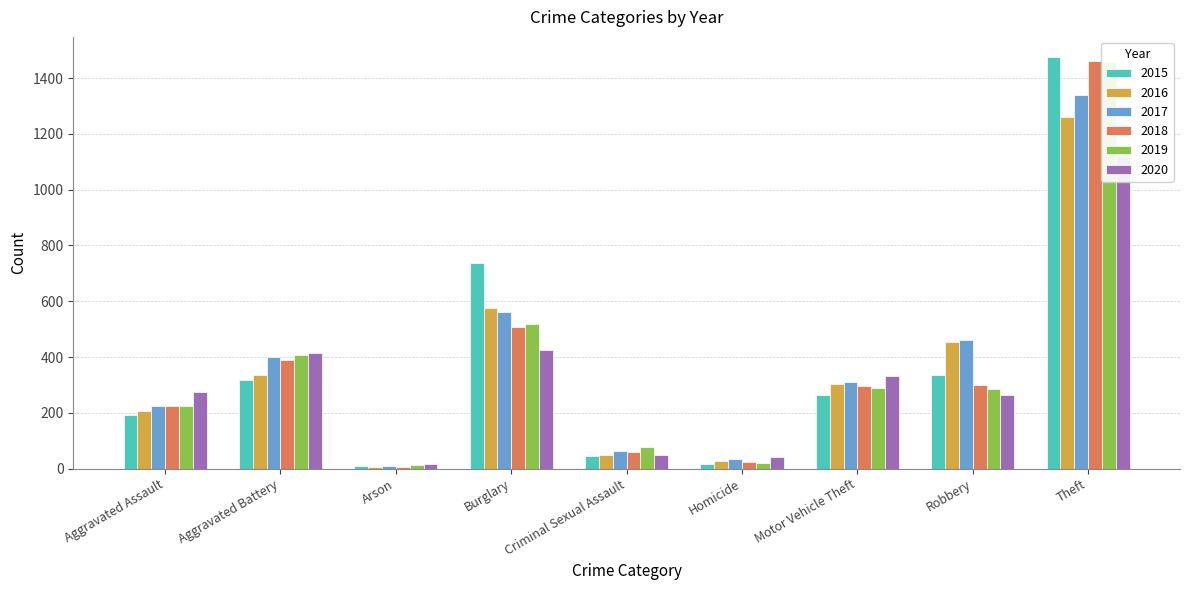

Which series has the largest total across all categories?

2017